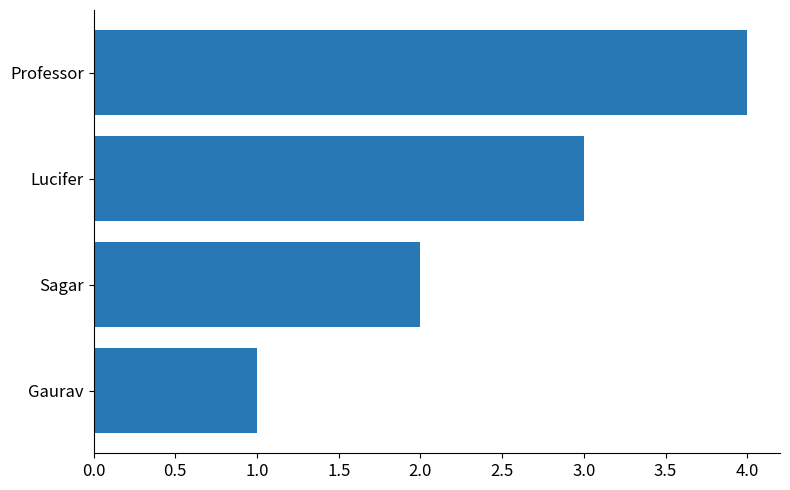

Does the chart contain stacked bars?

No